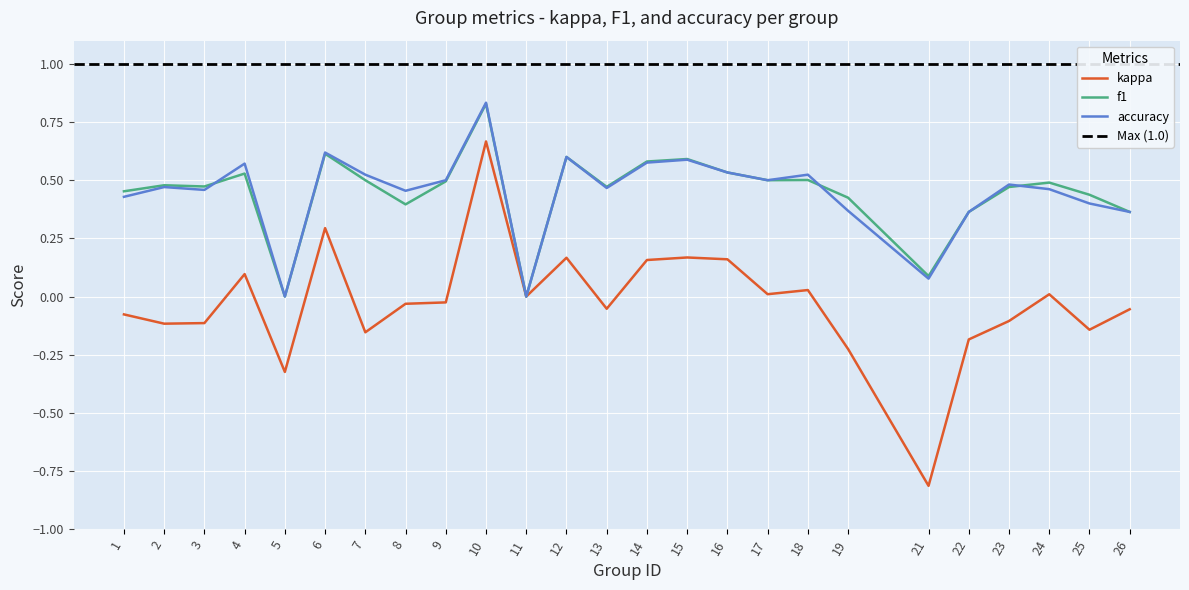

Is it true that kappa equals 0.2 at 14?

True